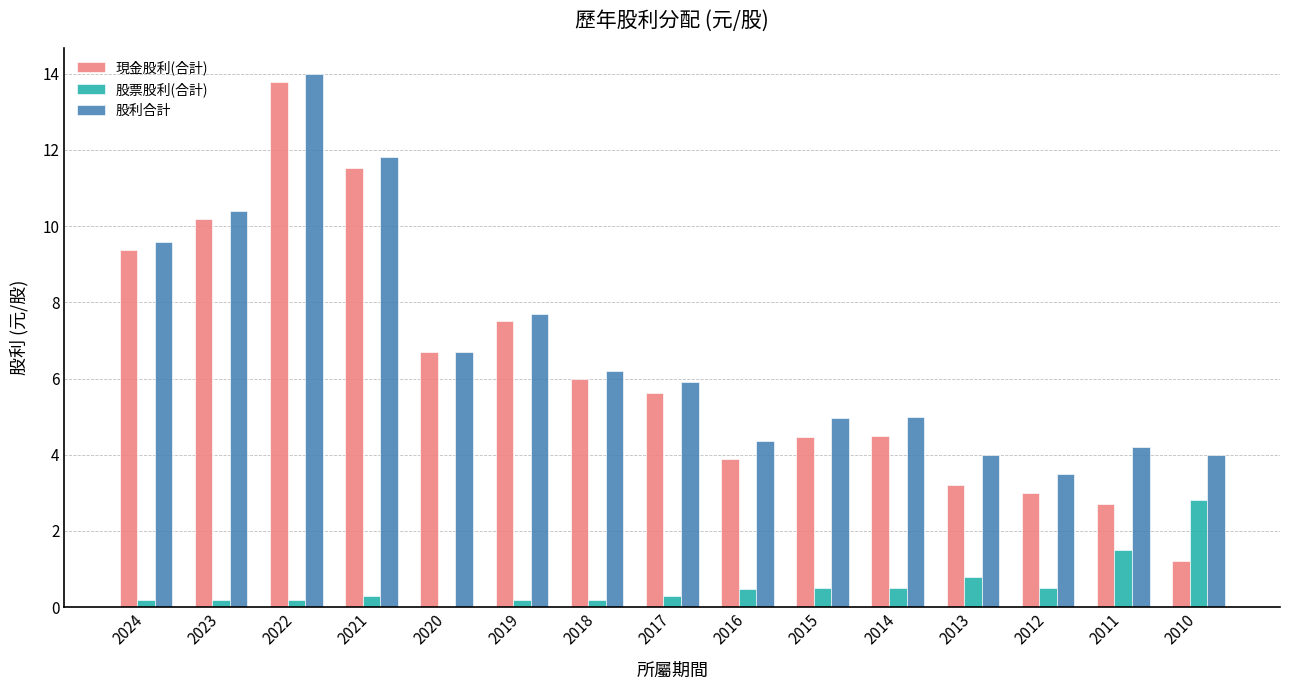

How many values in the 股票股利(合計) series exceed 0?

14